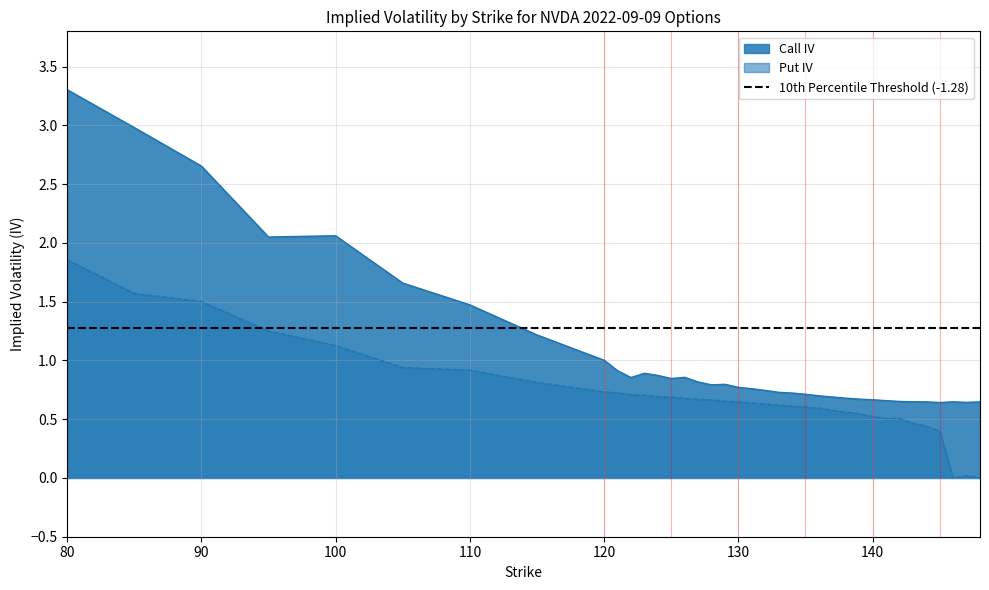

The Put IV series shows 3.0 at 80. True or false?

False